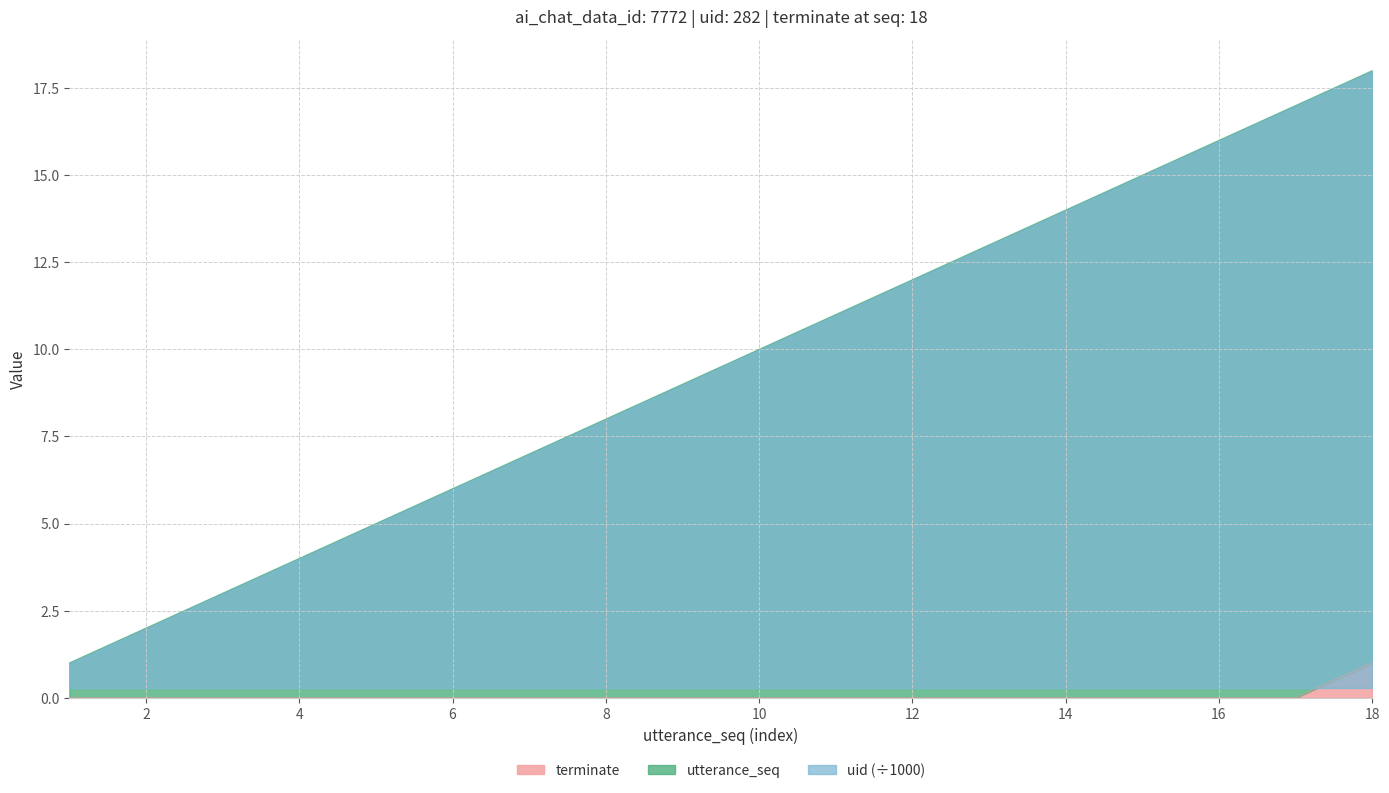

Which series has the largest total across all categories?

utterance_seq